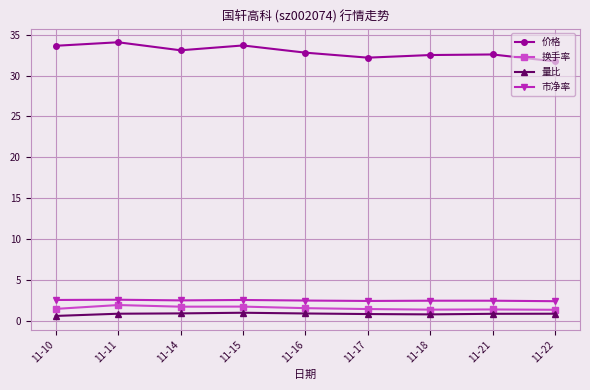

List the series in order of their peak value, lowest first.

量比, 换手率, 市净率, 价格